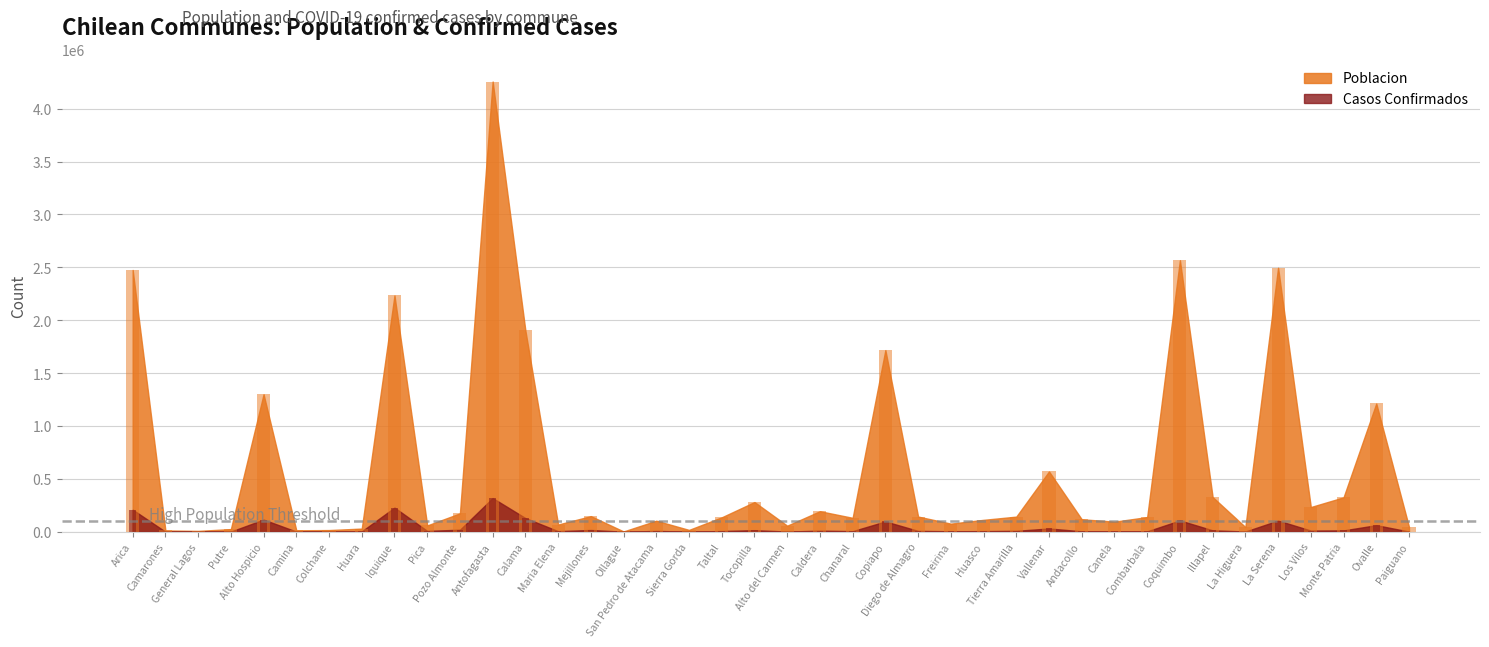

What is the label of the 14th bar from the right?

Huasco